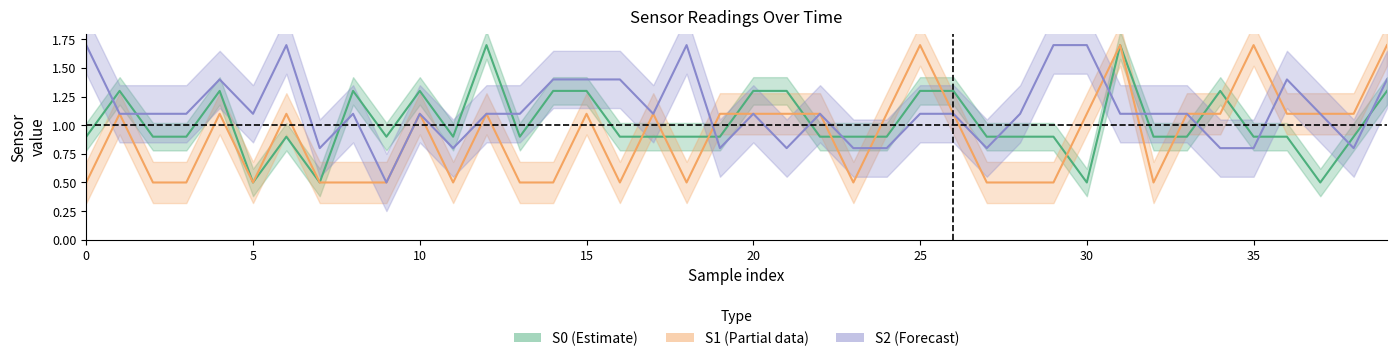

Rank the series by their average value, from lowest to highest.

S1, S0, S2